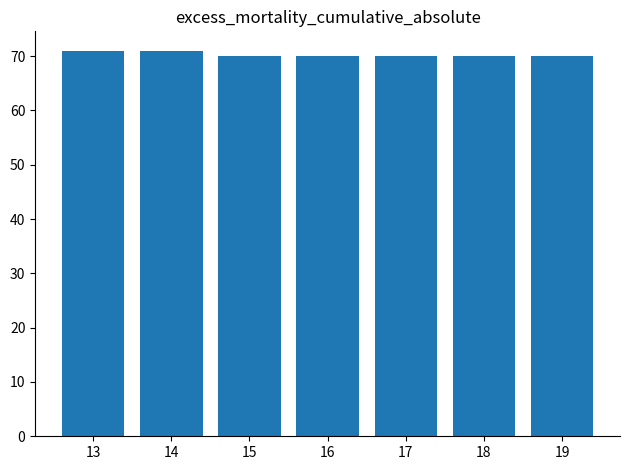

Does the chart contain stacked bars?

No